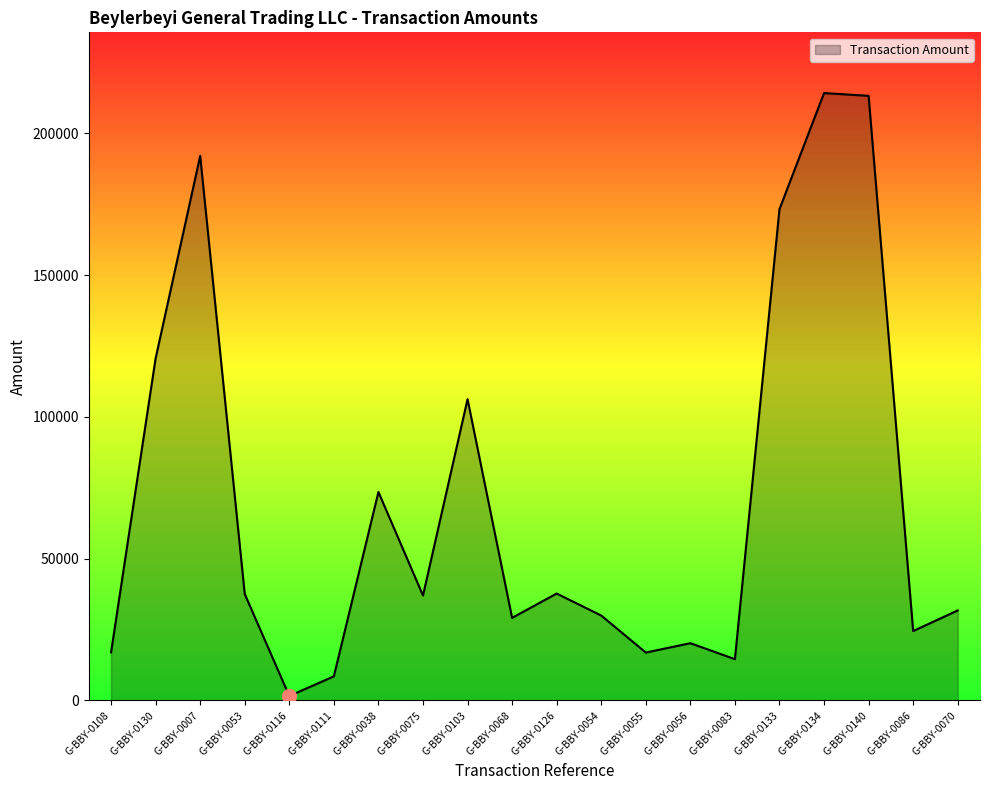

What is the difference between the maximum and minimum values?

212665